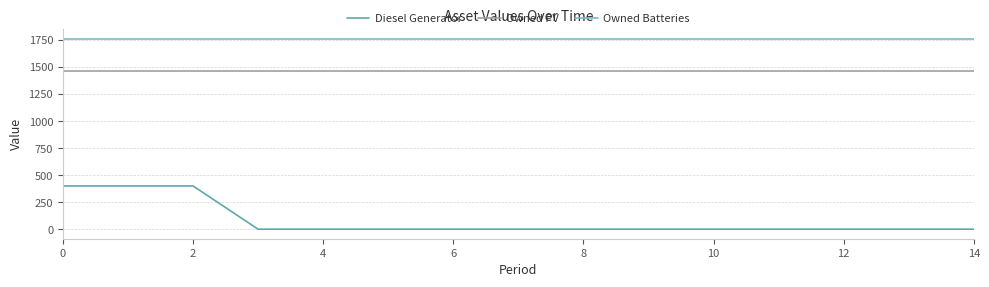

Does the chart display data point markers on the line(s)?

No